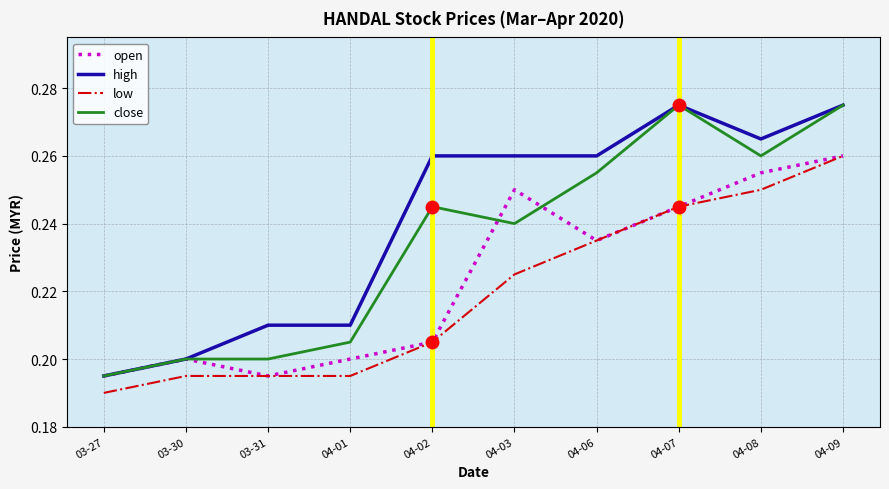

Which category has the lowest value in the low series?

03-27